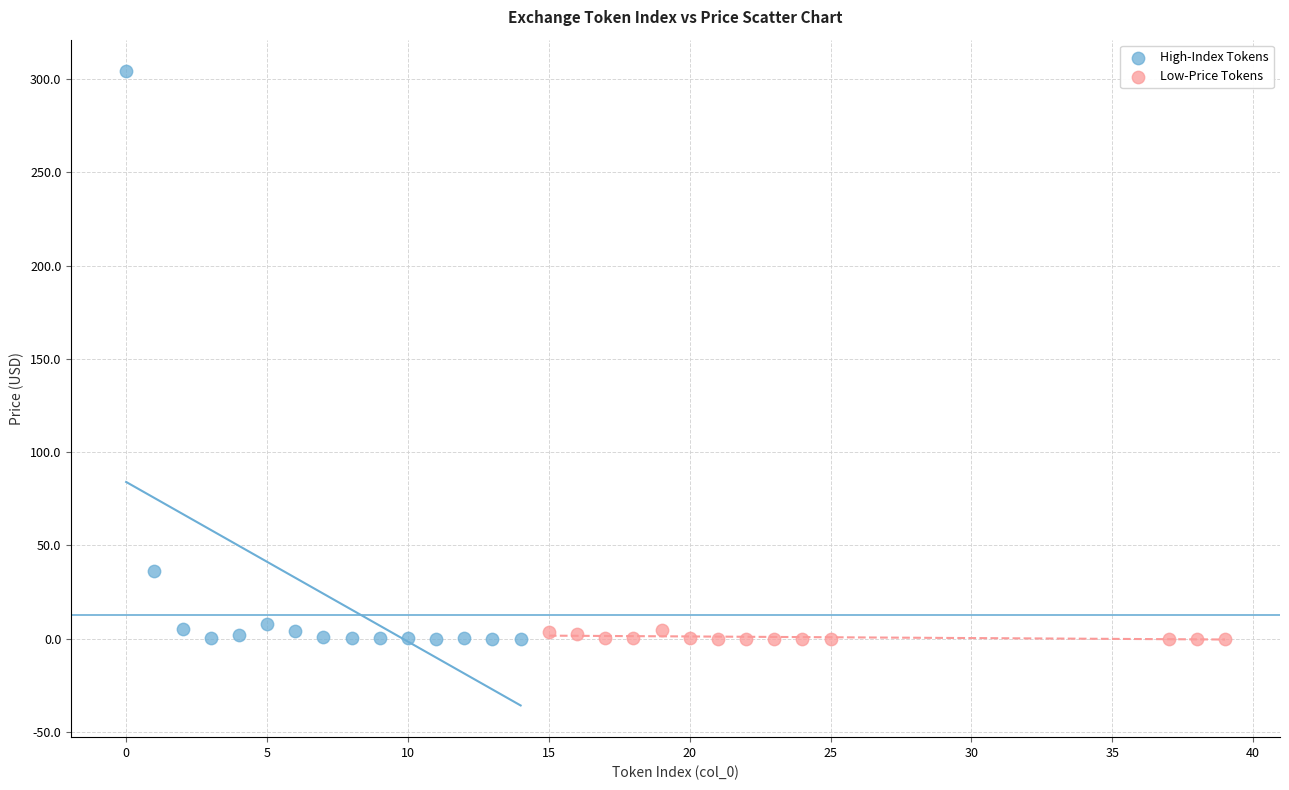

Which series contains the highest Y value?

High-Index Tokens